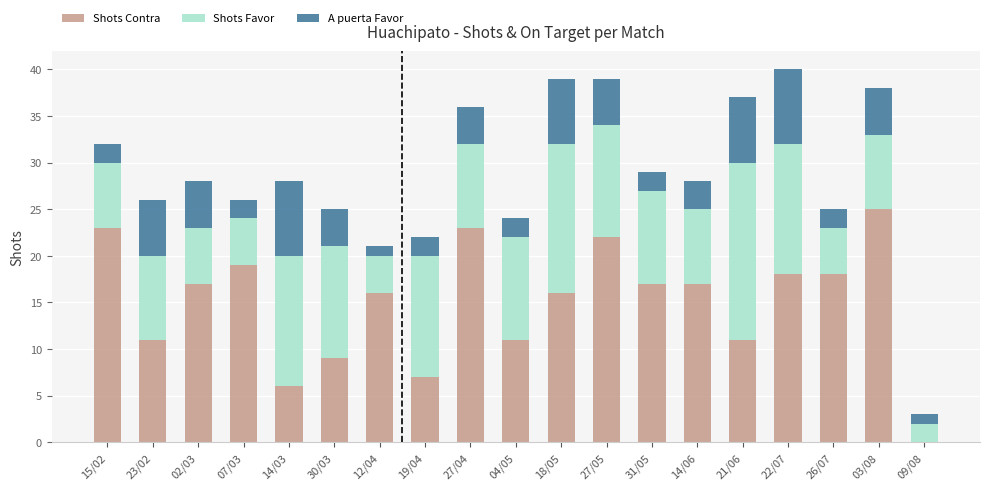

The value of Shots Contra at 23/02 is 11. True or false?

True